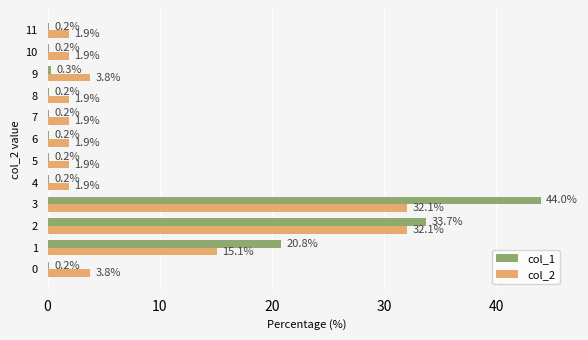

Between 0 and 10, which series saw the biggest shift?

col_2